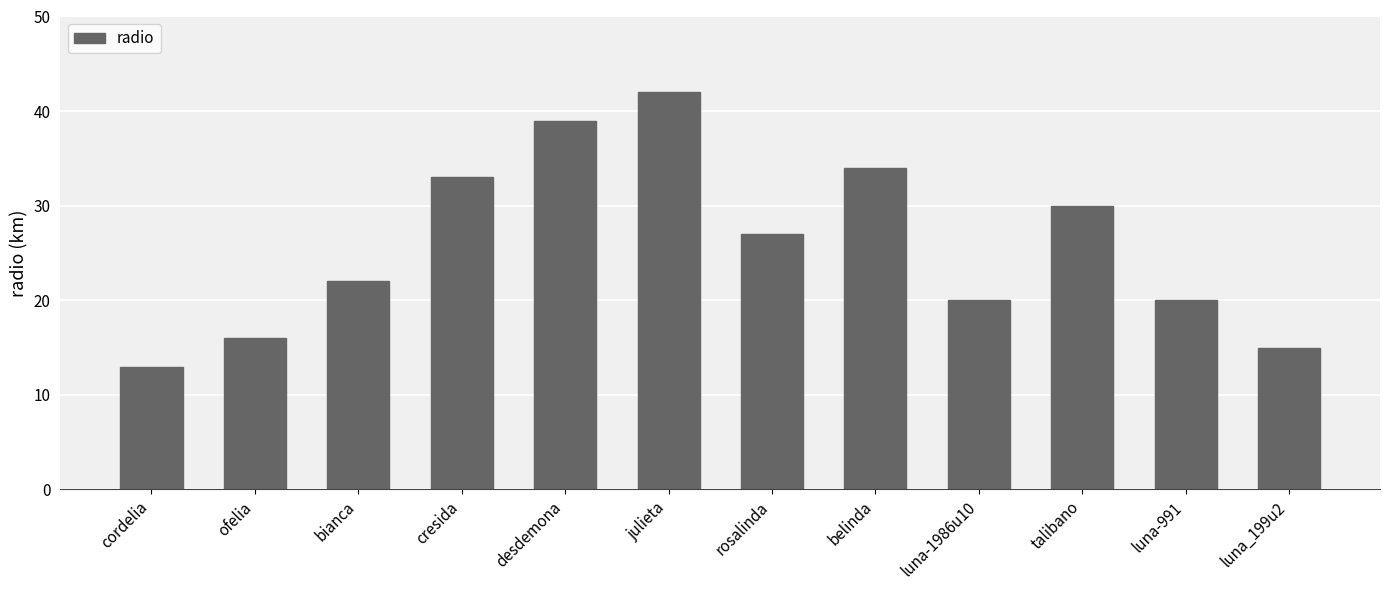

How many data points are less than 27?

6